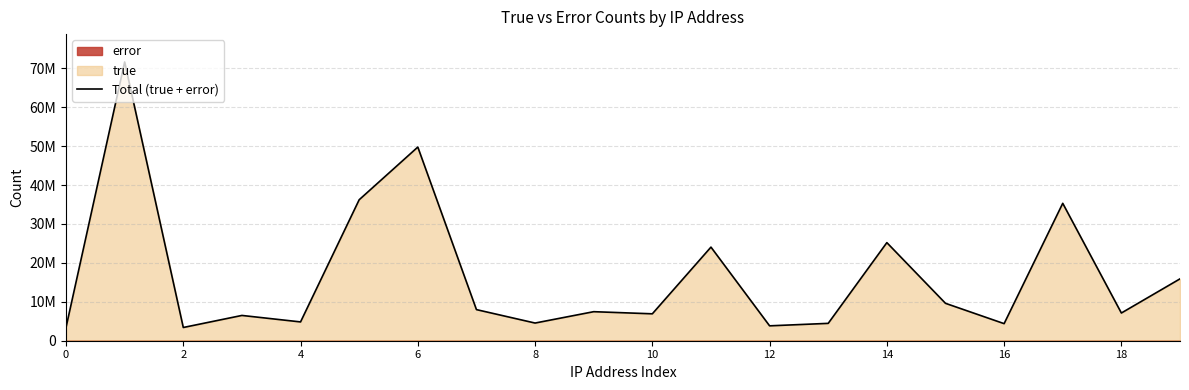

Count the number of categories in the chart.

20